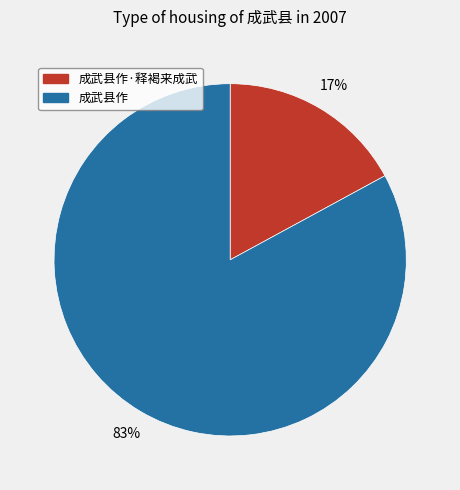

Is 成武县作·释褐来成武 the majority of the pie?

No